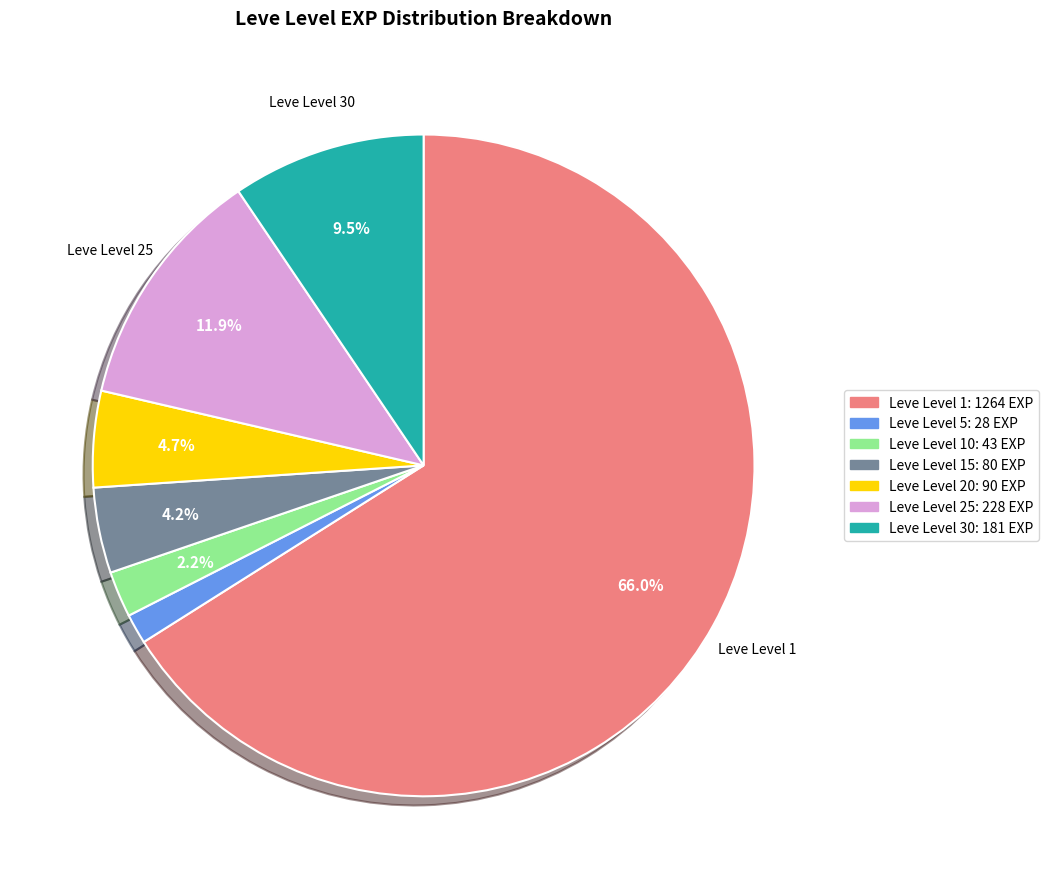

Is there any slice that represents more than half of the pie?

Yes